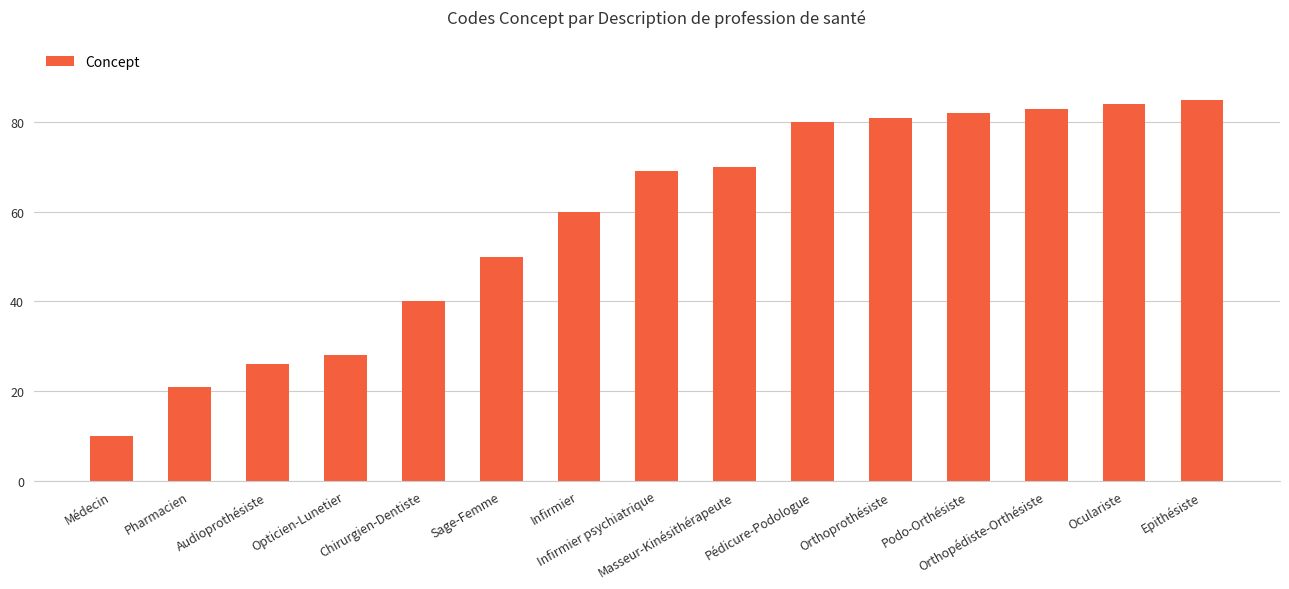

How many bars are there in total?

15